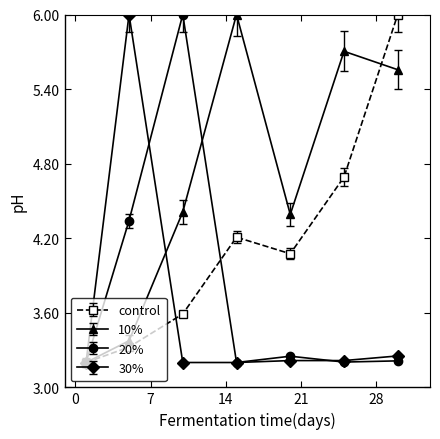

What is the value of the 30% point at the 3rd from the left?

3.2